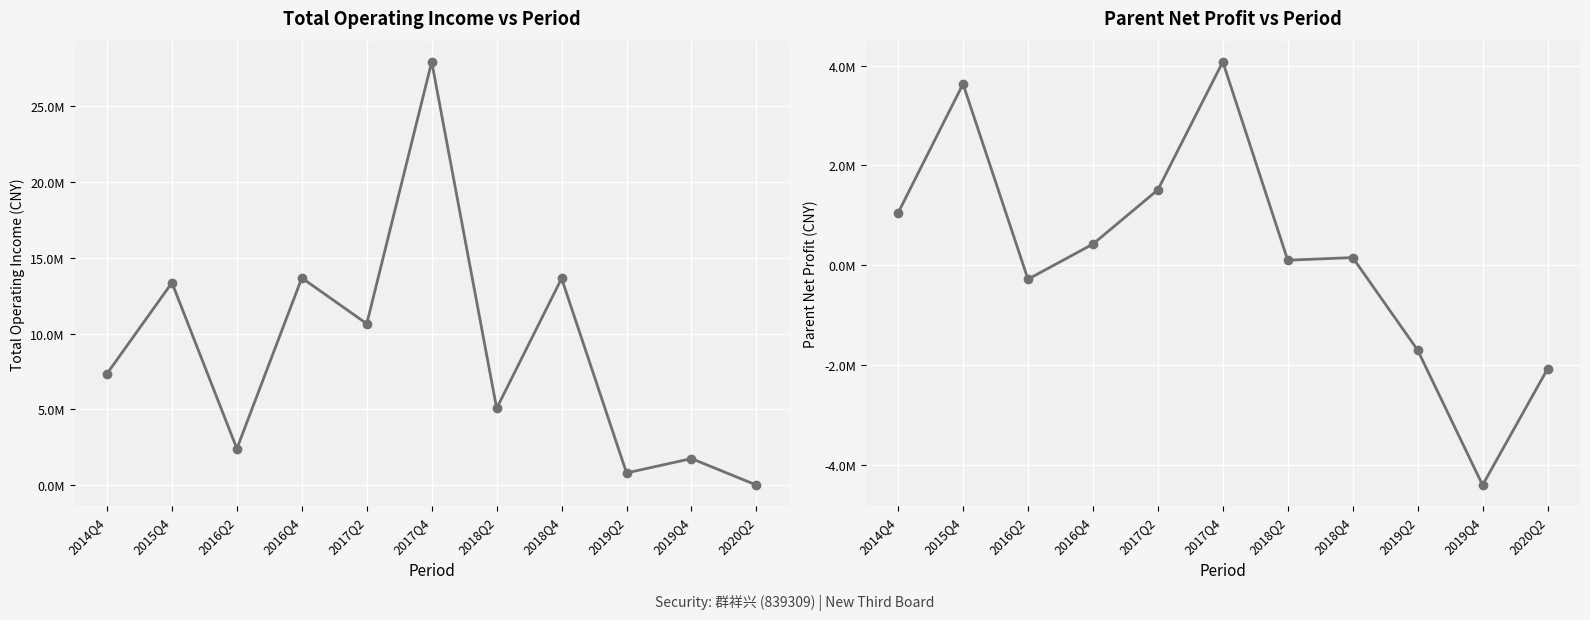

Reading right to left, what are all the values shown in this chart?

TOTAL_OPERATE_INCOME: 18008.8	1762703.9	818433.6	13633335.2	5072965.1	27902765.3	10647778.9	13665587.5	2416498.7	13348297.5	7356232.8
PARENT_NETPROFIT: -2073272.6	-4398409.3	-1696159.2	156499.6	103730.7	4075570.9	1512983.3	426241.8	-276861.1	3632231.4	1050703.1